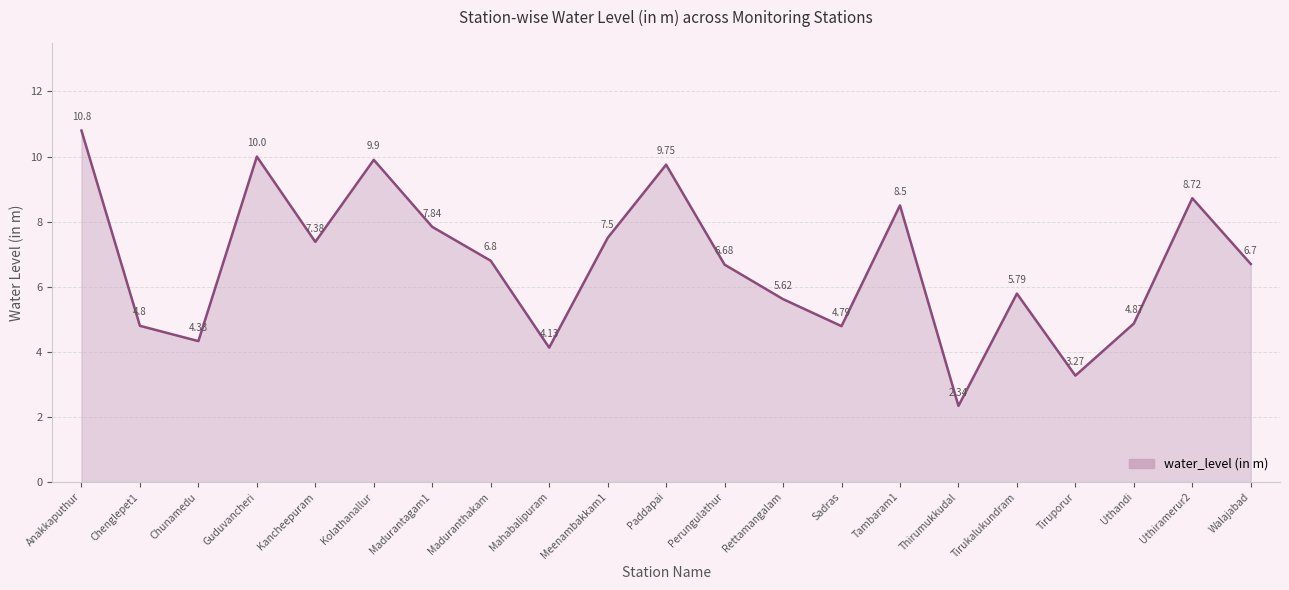

Rank the categories by value from lowest to highest.

Thirumukkudal, Tiruporur, Mahabalipuram, Chunamedu, Sadras, Chenglepet1, Uthandi, Rettamangalam, Tirukalukundram, Perungulathur, Walajabad, Maduranthakam, Kancheepuram, Meenambakkam1, Madurantagam1, Tambaram1, Uthiramerur2, Paddapai, Kolathanallur, Guduvancheri, Anakkaputhur